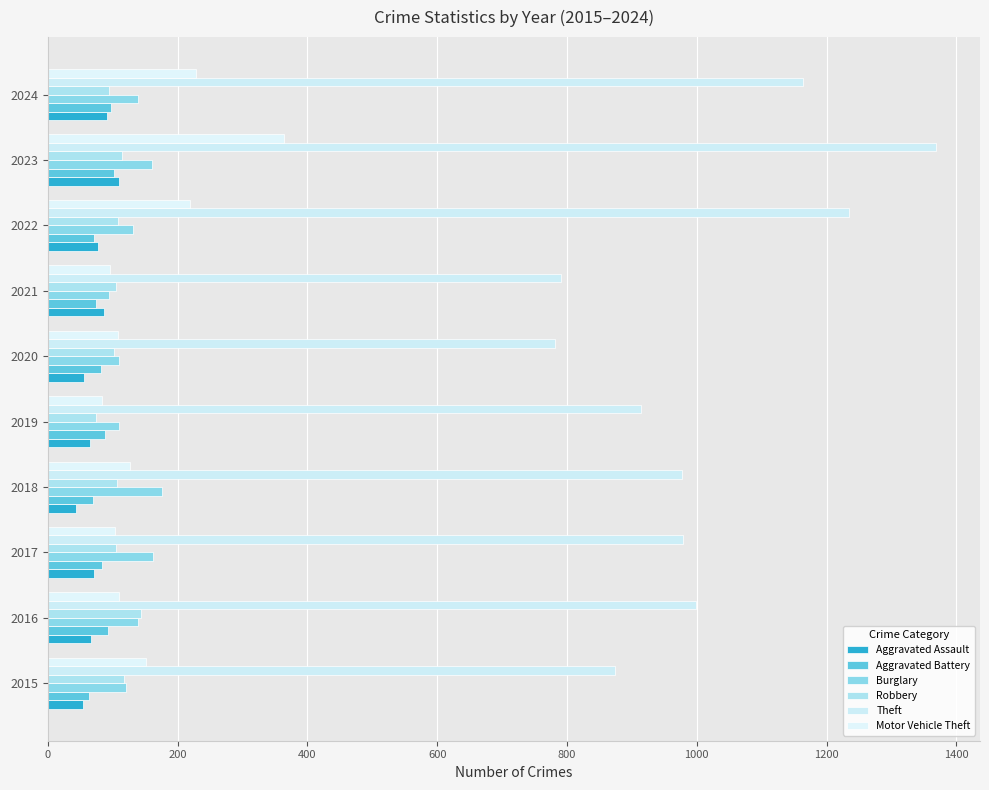

Reading right to left, transcribe all the data shown in this chart.

Aggravated Assault: 92	110	78	86	56	65	43	72	66	54
Aggravated Battery: 97	102	71	75	82	88	70	83	93	64
Burglary: 139	161	132	95	110	110	176	162	139	121
Robbery: 94	114	108	105	102	75	107	105	144	117
Theft: 1164	1368	1235	791	782	914	977	979	999	874
Motor Vehicle Theft: 228	364	219	96	109	84	127	104	110	152